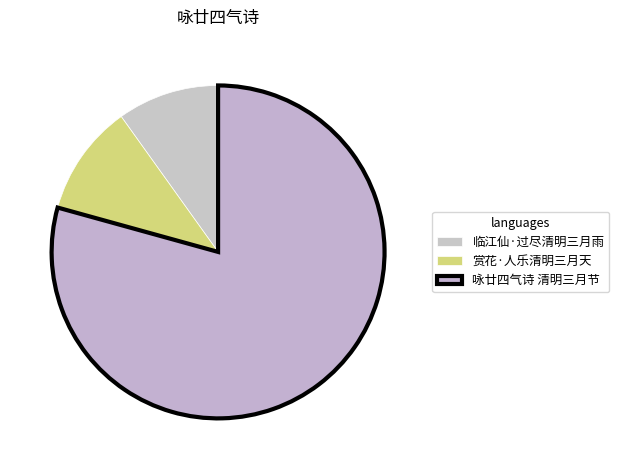

How many slices are in this pie chart?

3